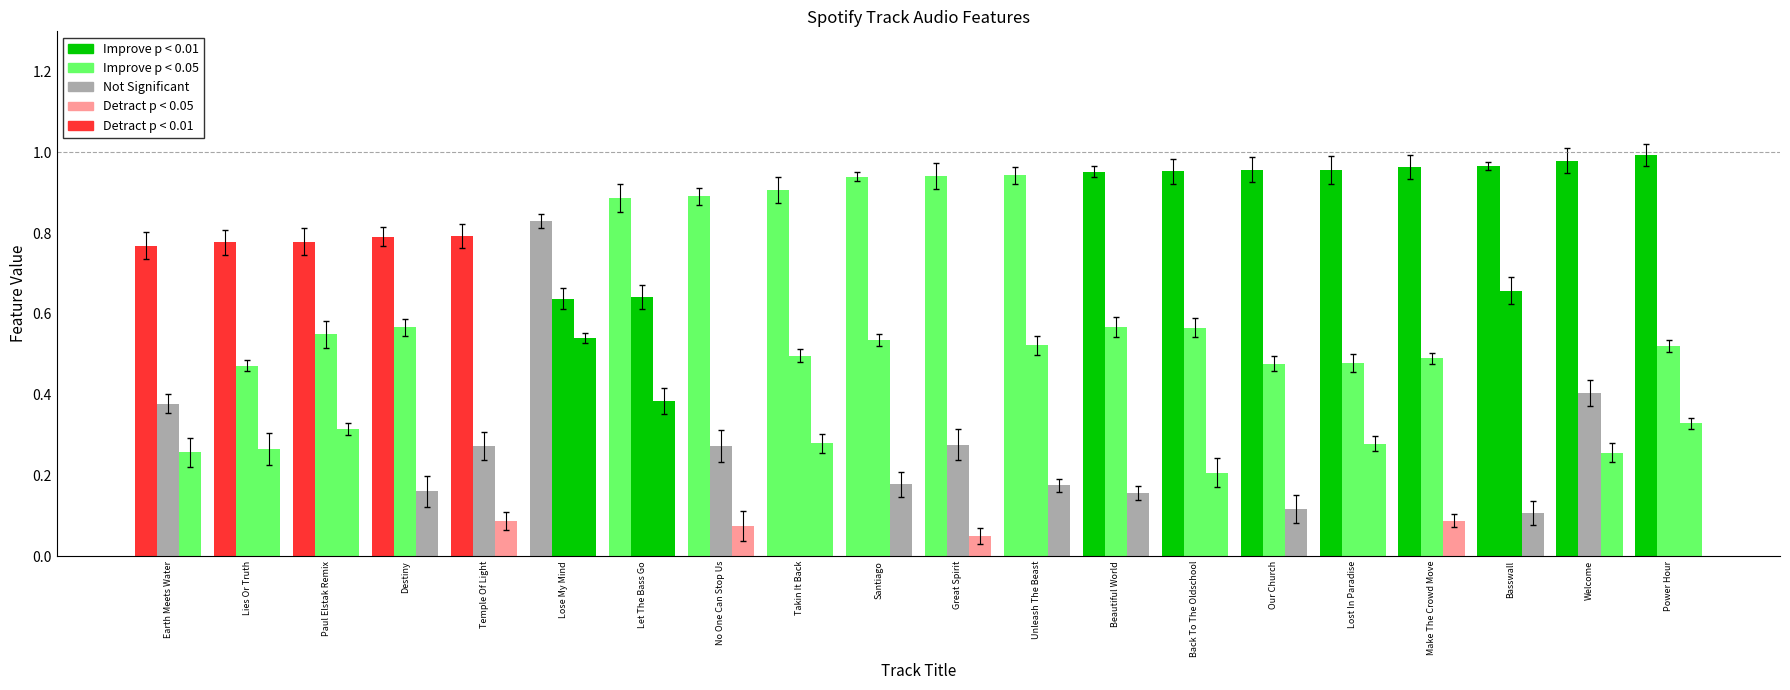

True or false: danceability has a value of 0.5 at Takin It Back.

True